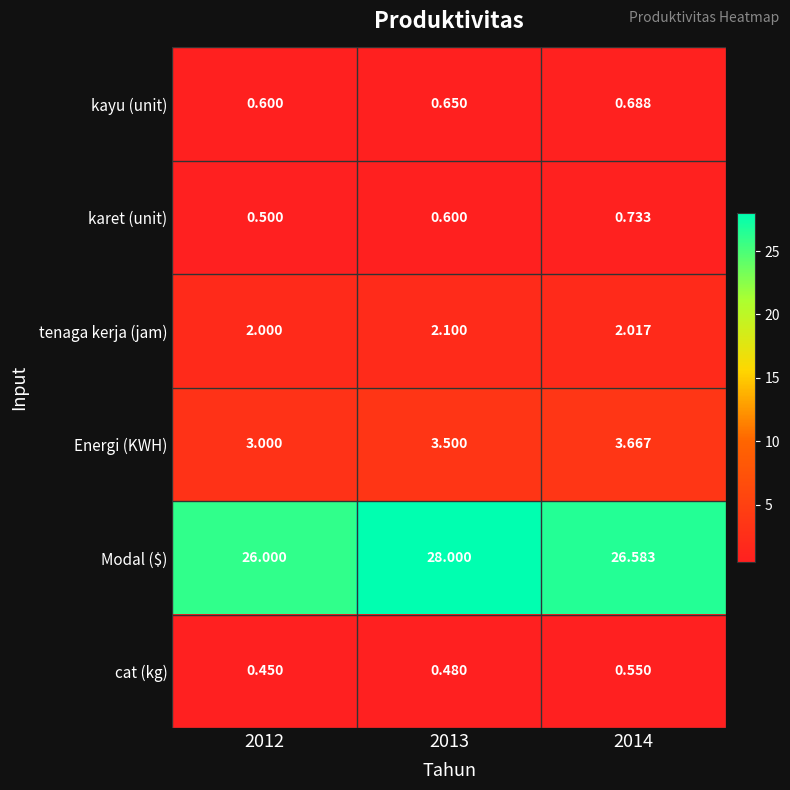

Which series has the largest total across all categories?

Modal ($)